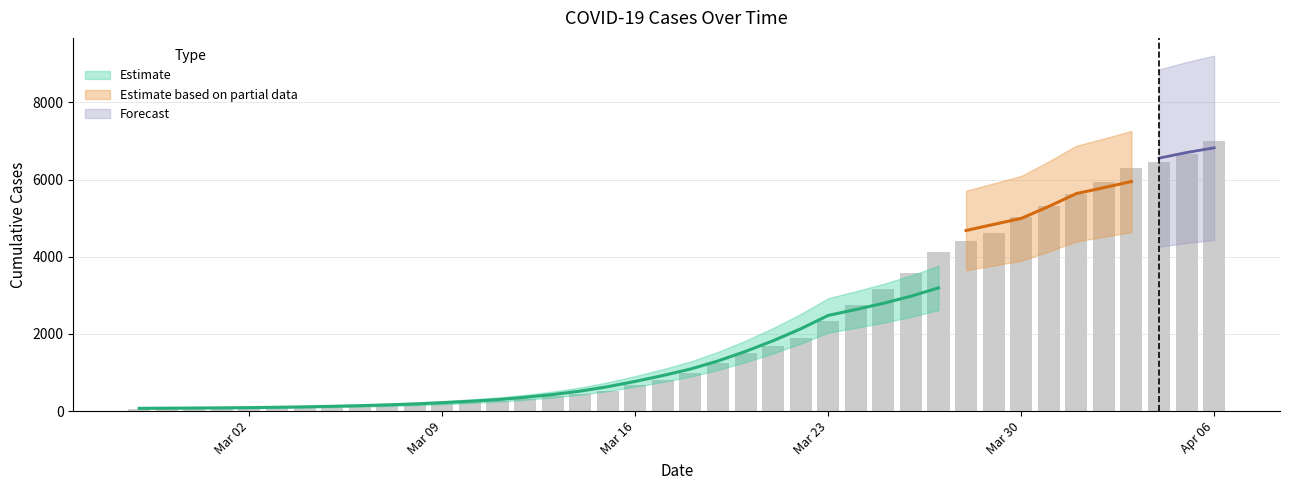

Read the value at 2020-02-29, to the nearest 100.

100